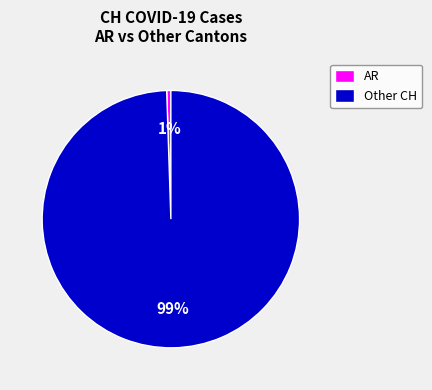

How many slices are in this pie chart?

2